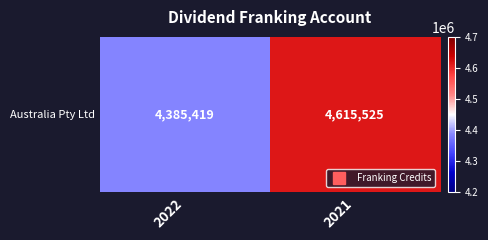

What is the difference between the values at 2021 and 2022?

230106